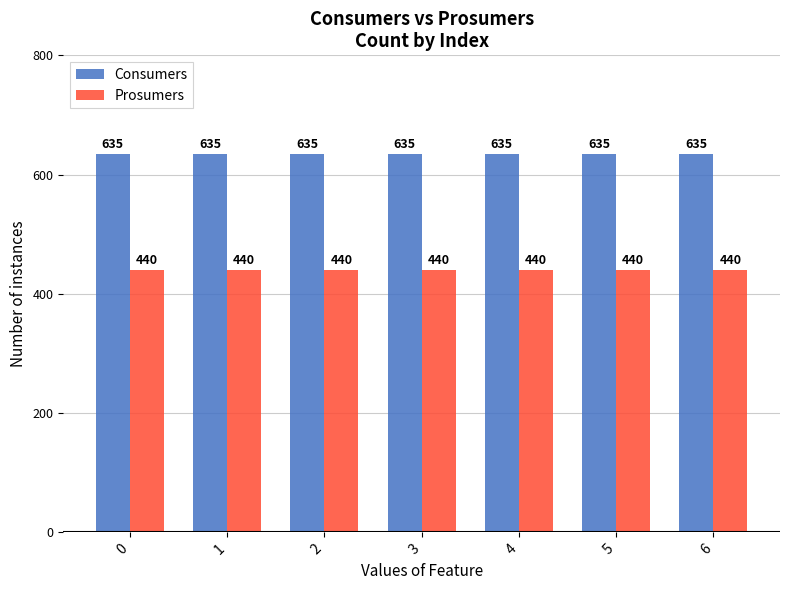

What is the maximum value shown in the chart?

635